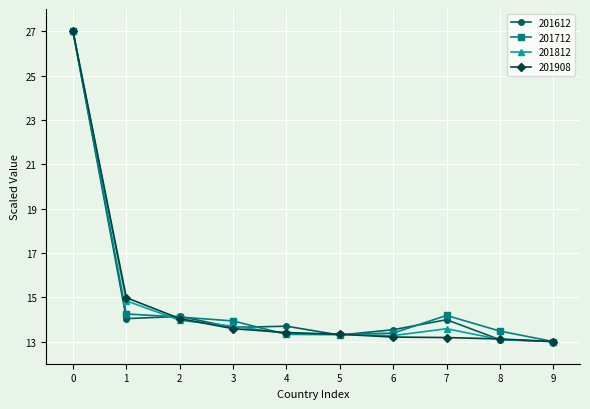

What is the total value across all series at 3?

54.8